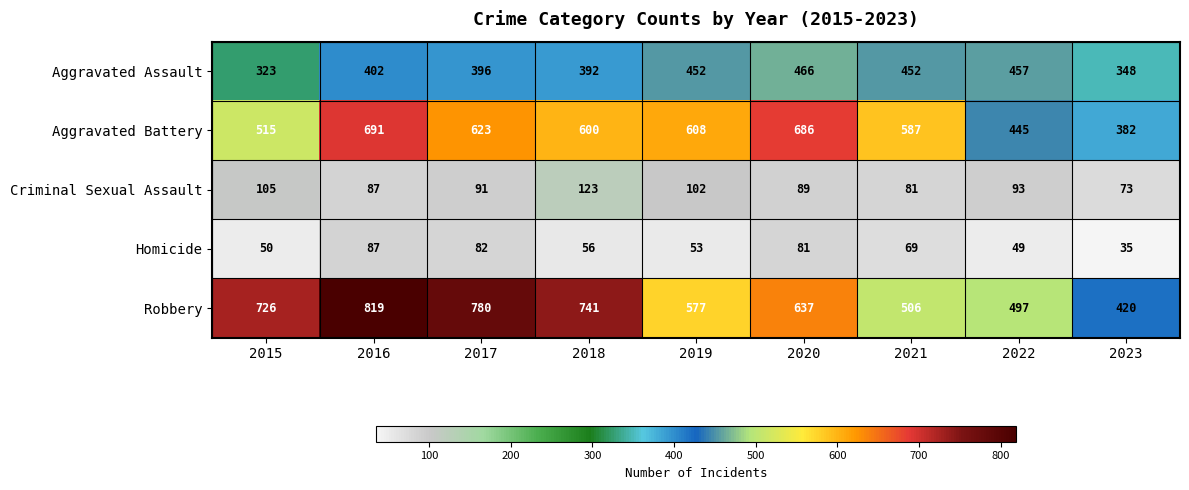

What is the total value across all series at 2017?

1972